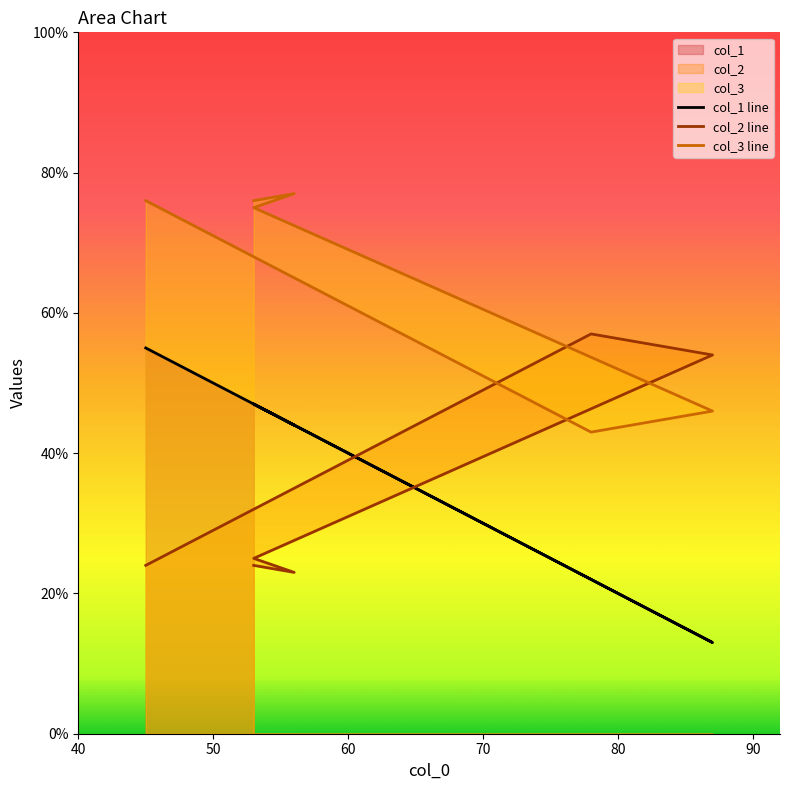

What is the maximum value for col_3 line?

77